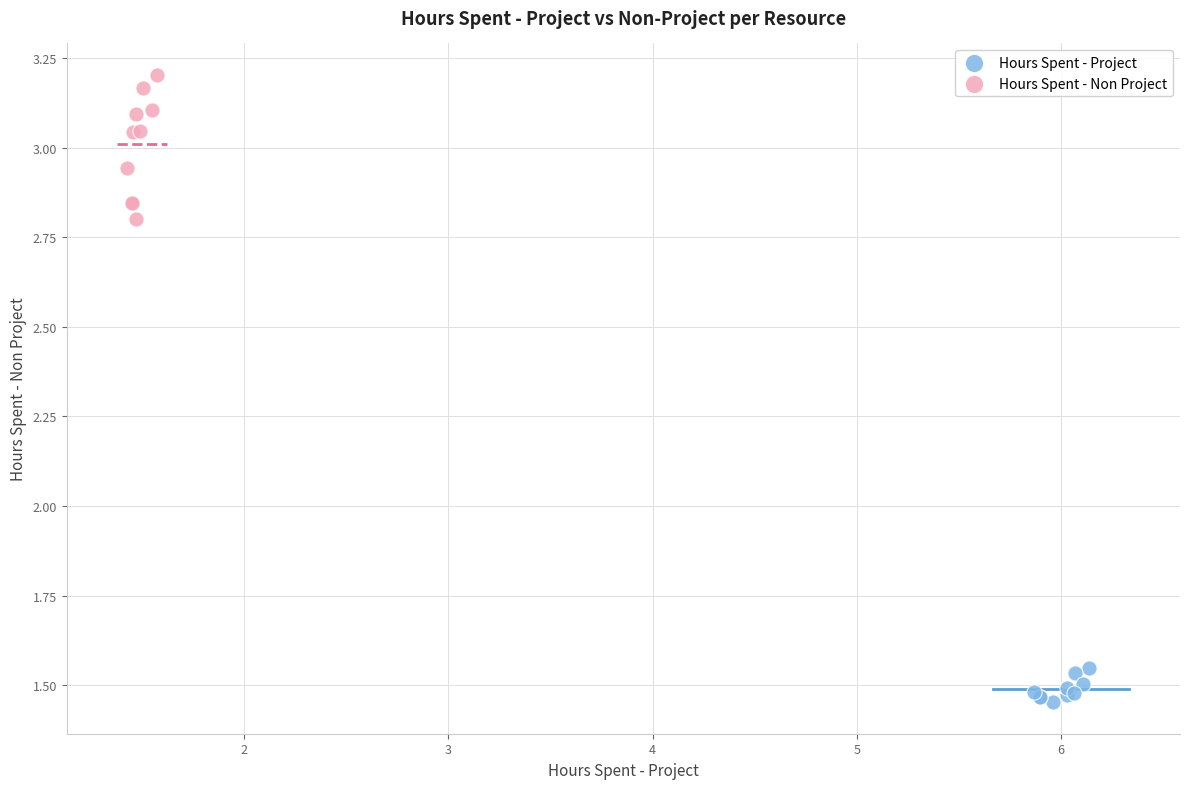

Which series has the widest spread of Y values?

Hours Spent - Non Project